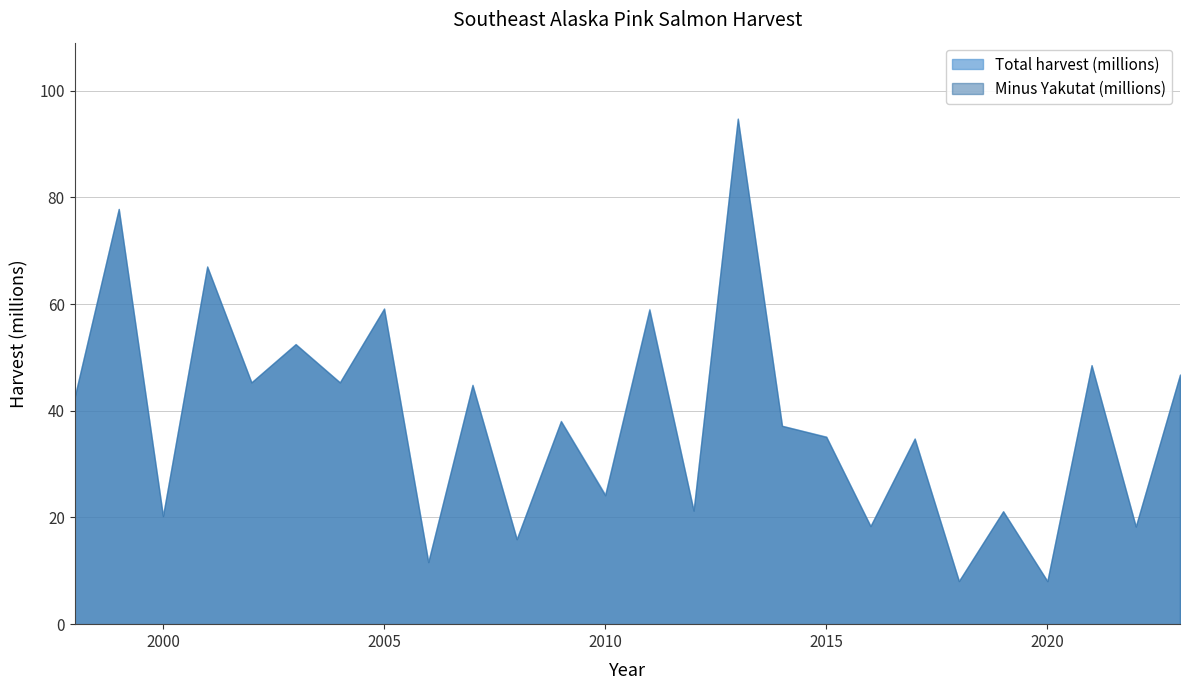

The value of Minus Yakutat (millions) at 2007 is 44.8. True or false?

True